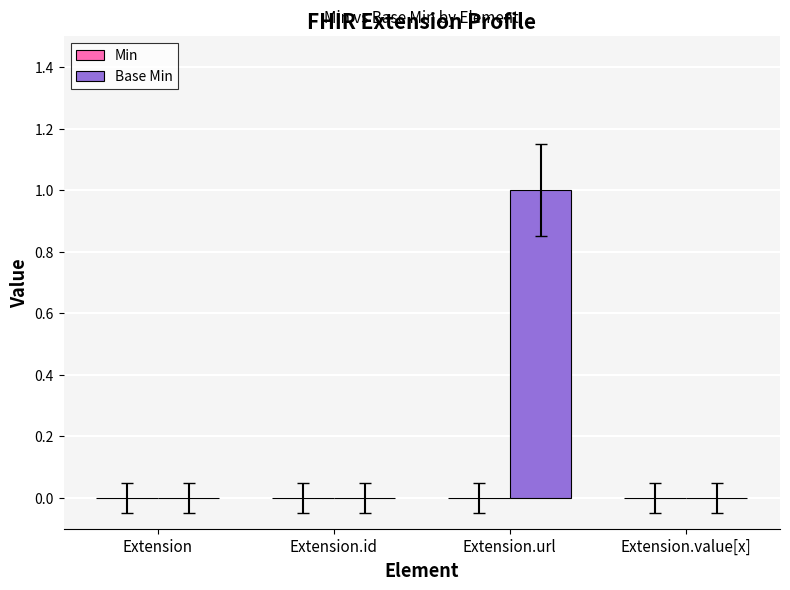

Which category has the highest value across all series?

Extension.url